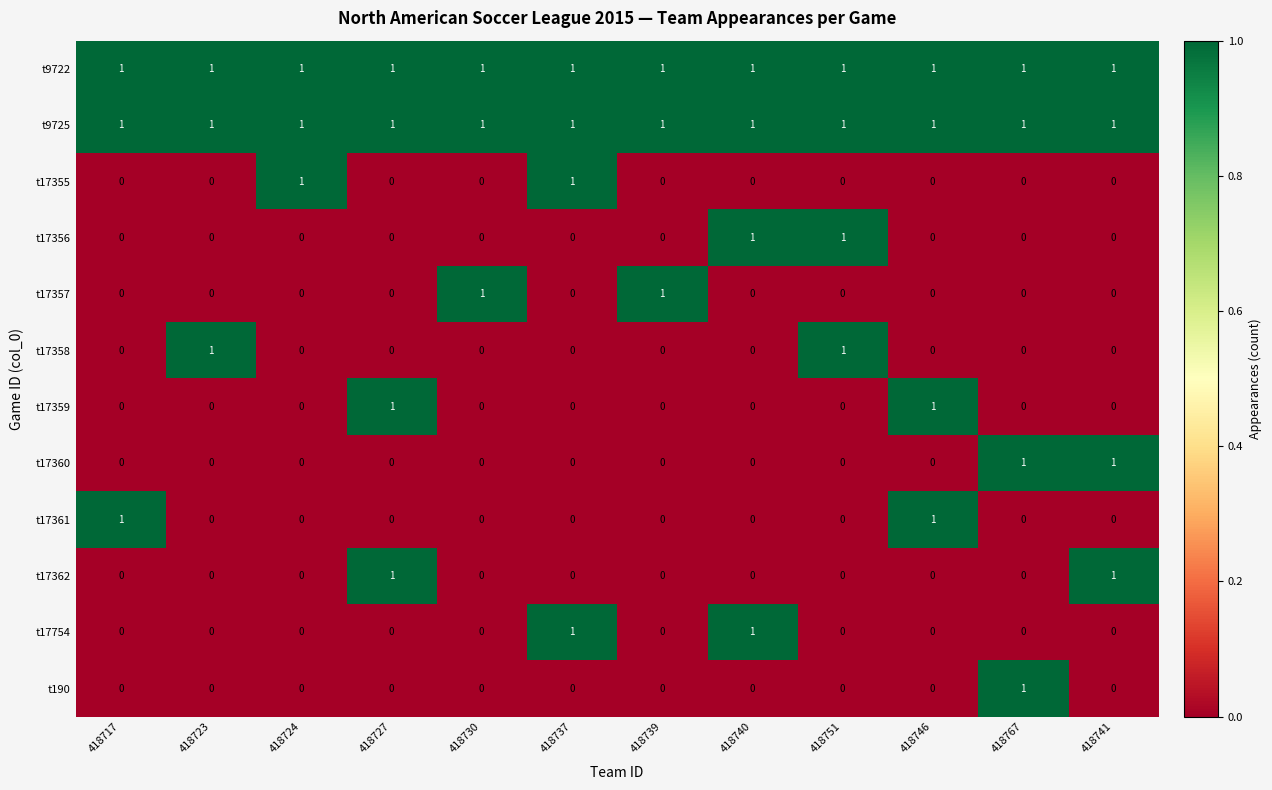

What is the difference between the highest and lowest values at 418737?

1